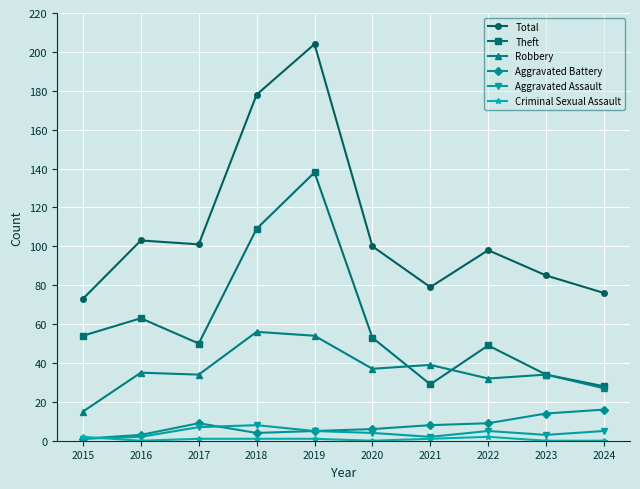

Which series changed the most between 2018 and 2024?

Total